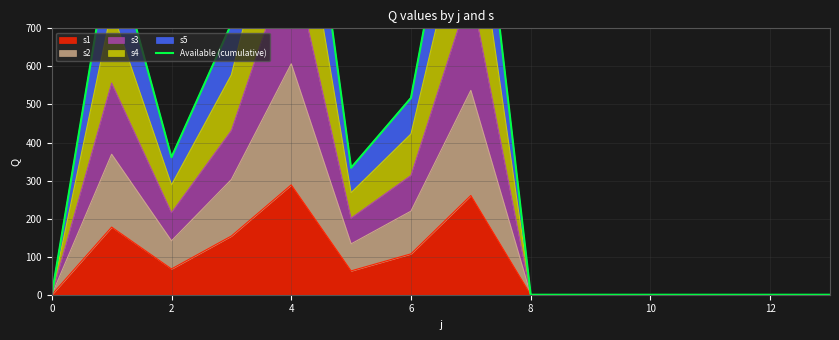

The value of s1 at 6 is 107.4. True or false?

True